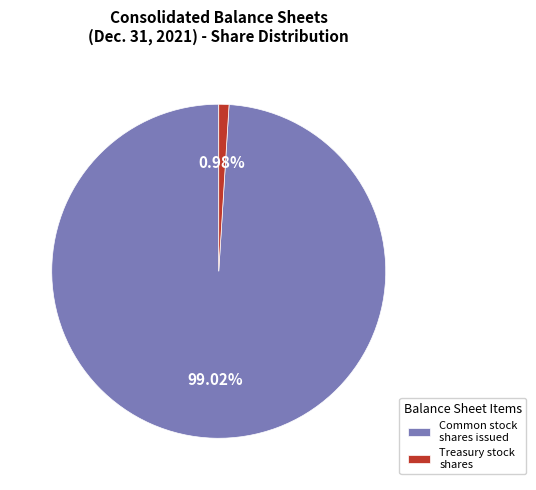

Combined, do Treasury stock shares and Common stock shares issued account for over 50%?

Yes